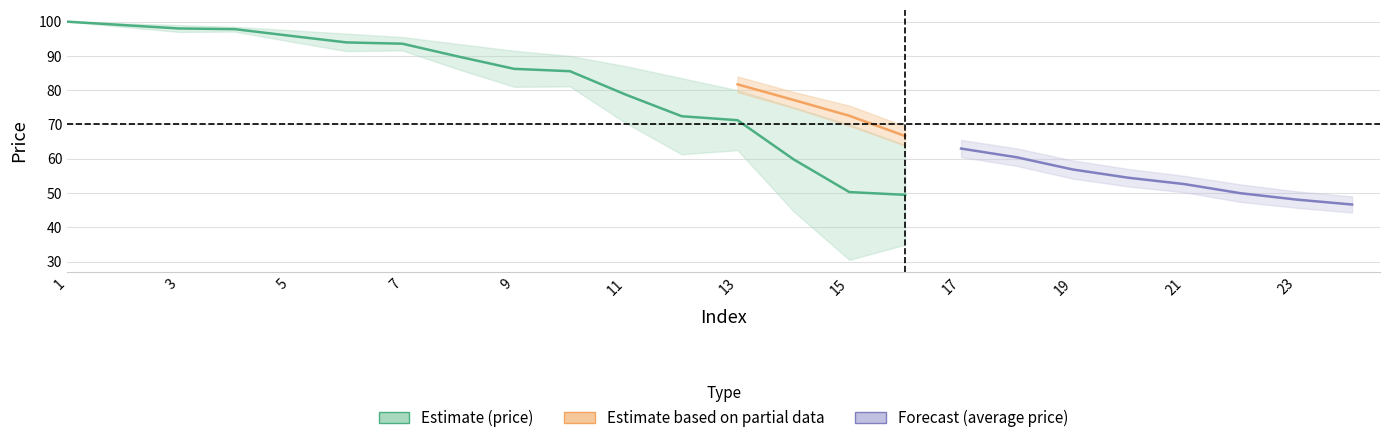

True or false: average price and price intersect in this chart.

False